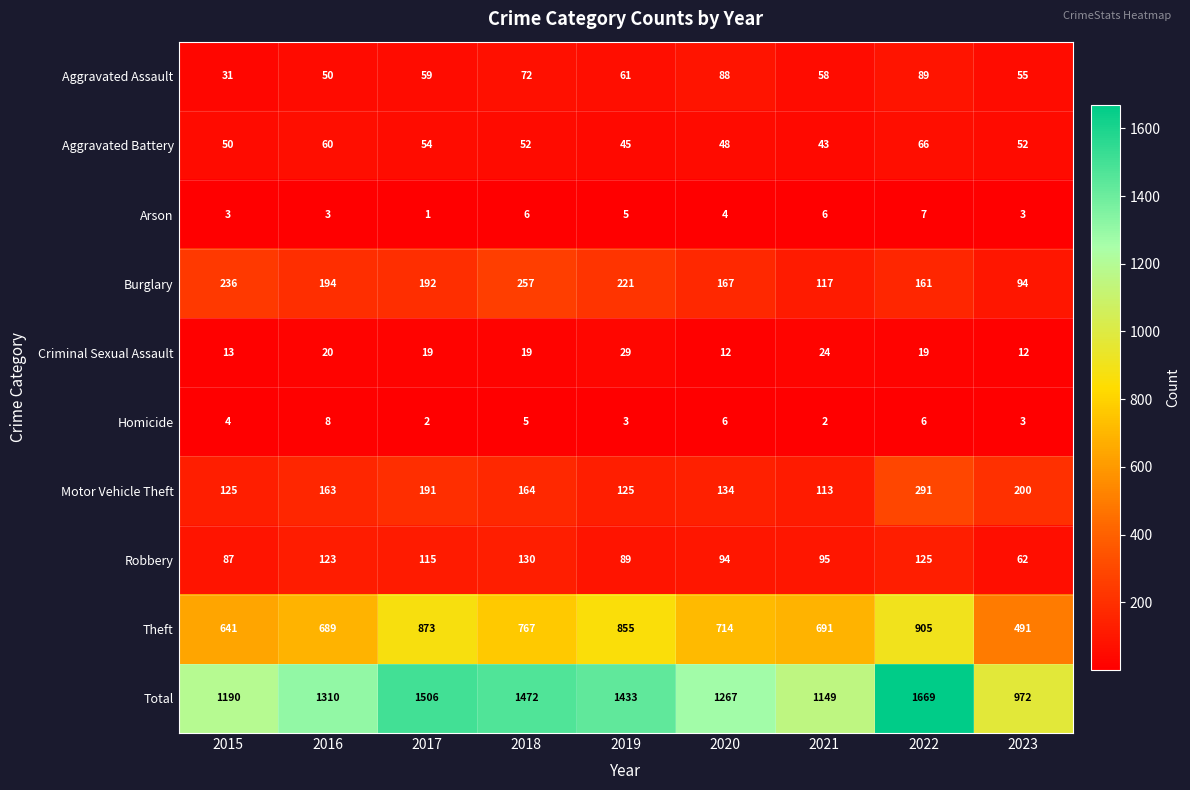

The Criminal Sexual Assault series shows 19 at 2017. True or false?

True